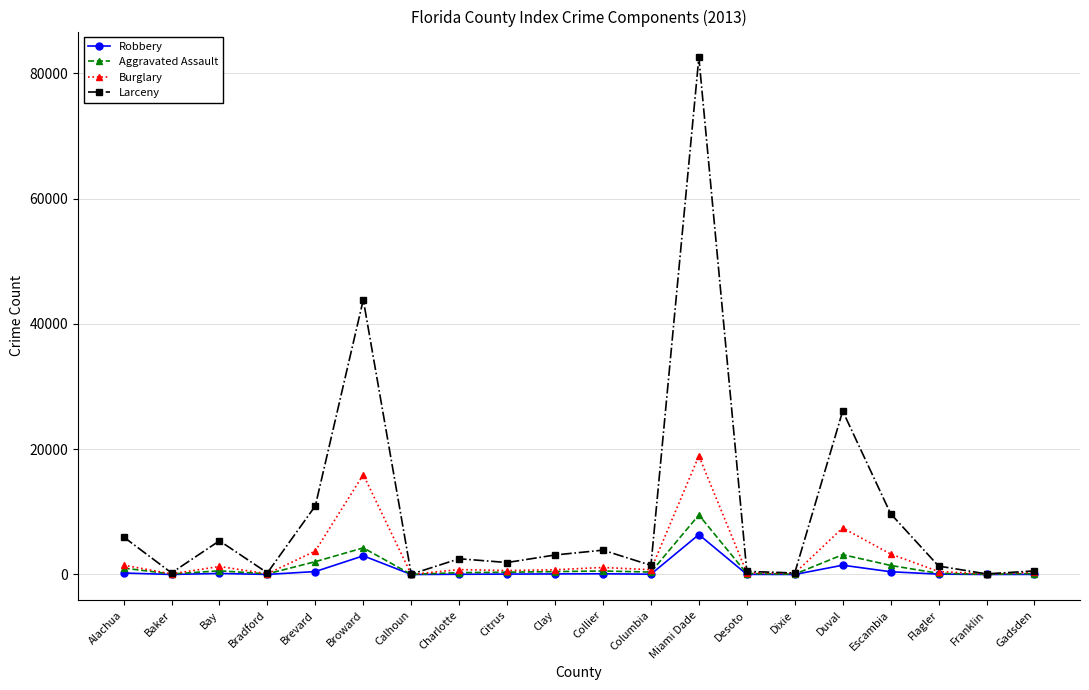

What position from the right is Clay?

11